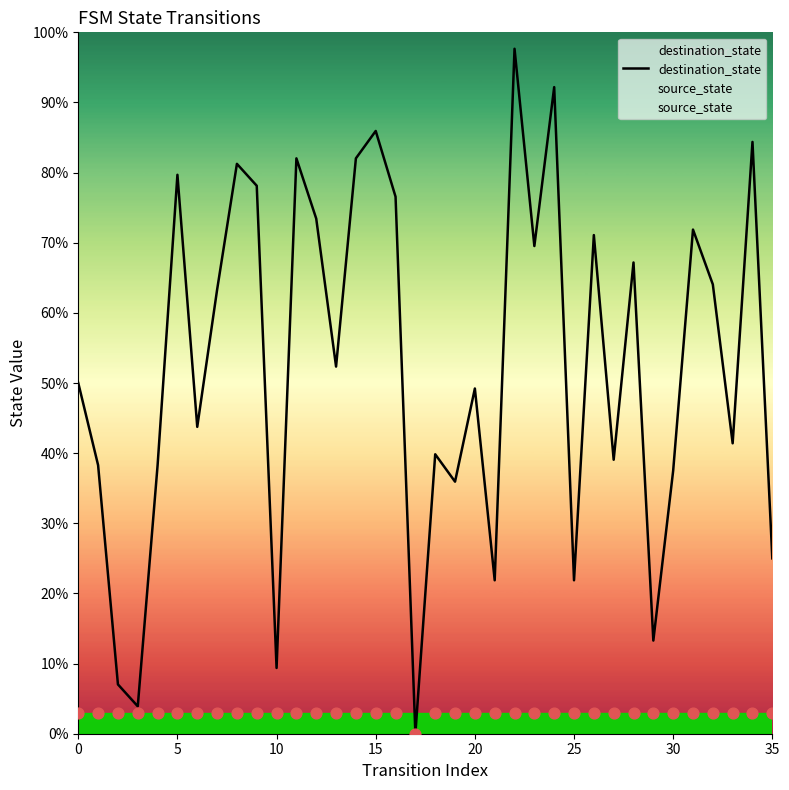

At which category is the sum across all series the highest?

22